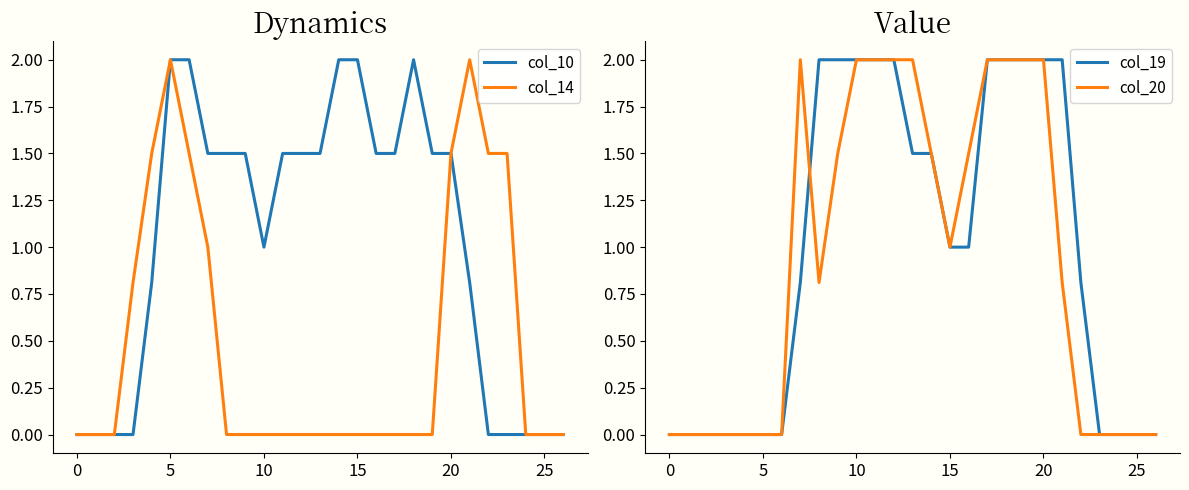

How many interior local valleys does the col_20 series have?

2